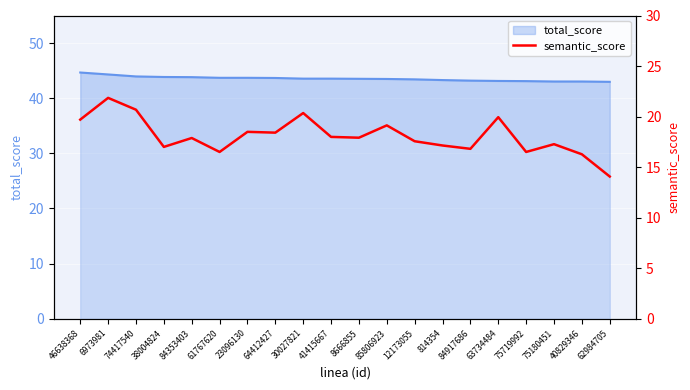

At which category does the data reach its first local peak?

6973981